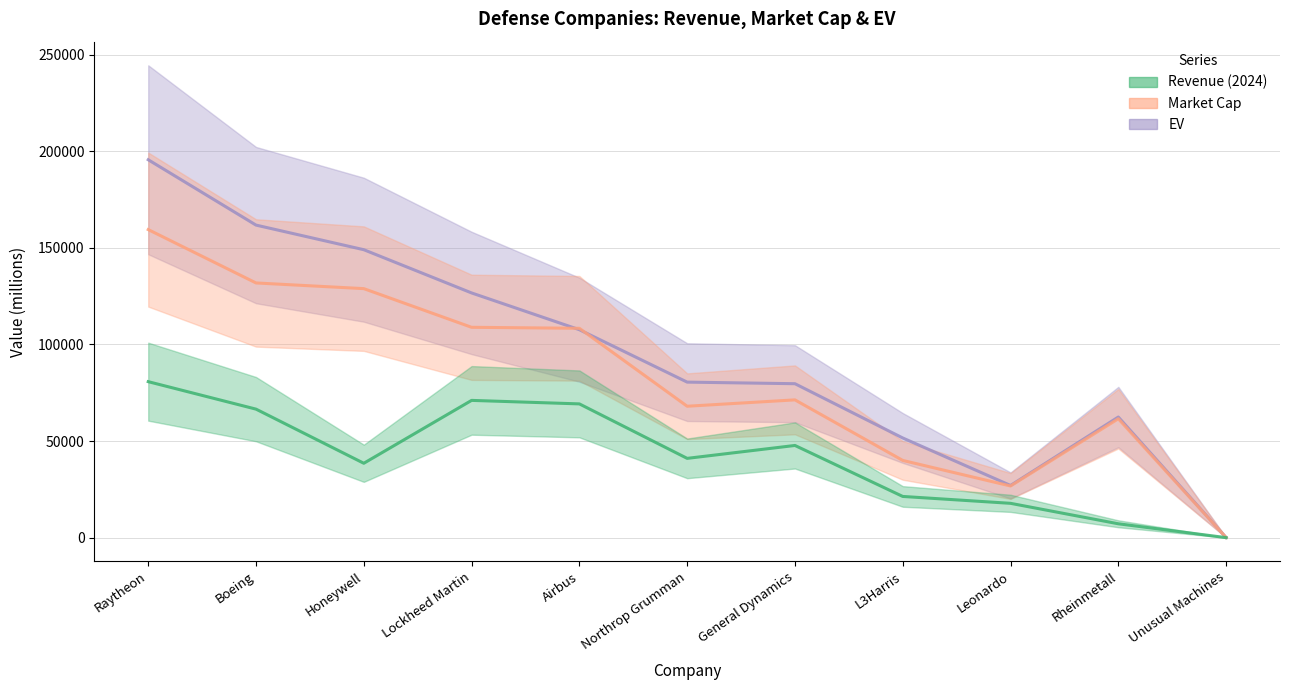

Rank the series by their average value, from highest to lowest.

EV, Market Cap, Revenue (2024)